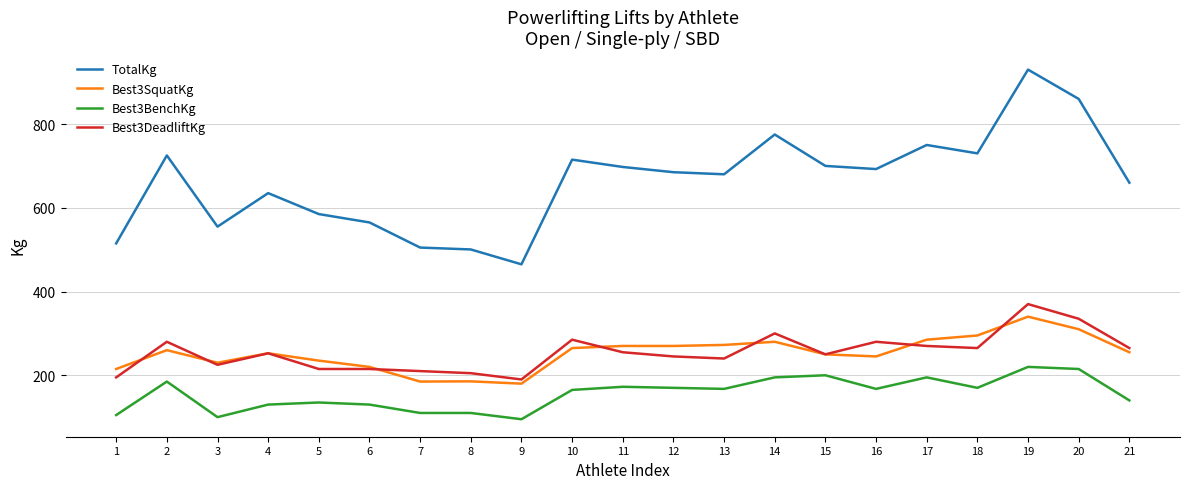

What is the sum of the Best3DeadliftKg values at 7 and 6?

425.0